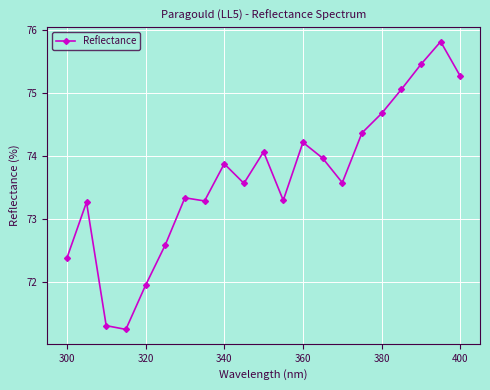

How many interior local valleys (lower than both neighbors) does the data have?

5